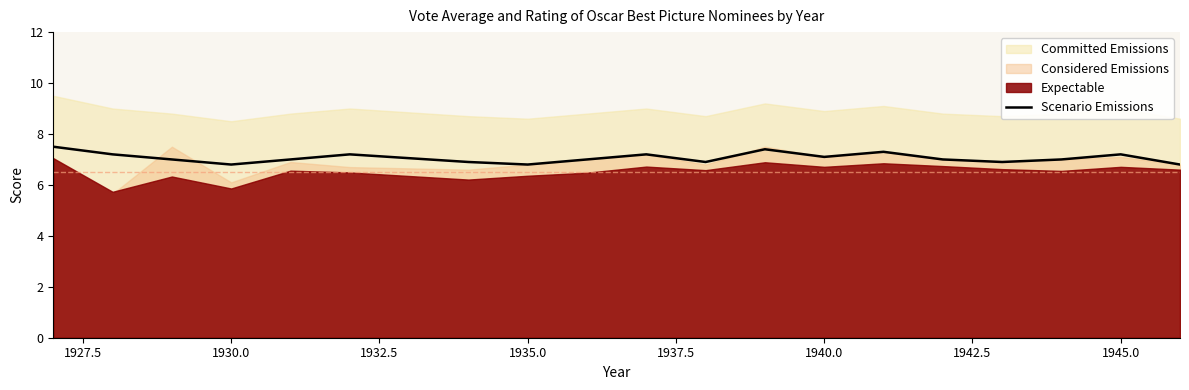

What is the value of the 2nd point from the left?

7.2